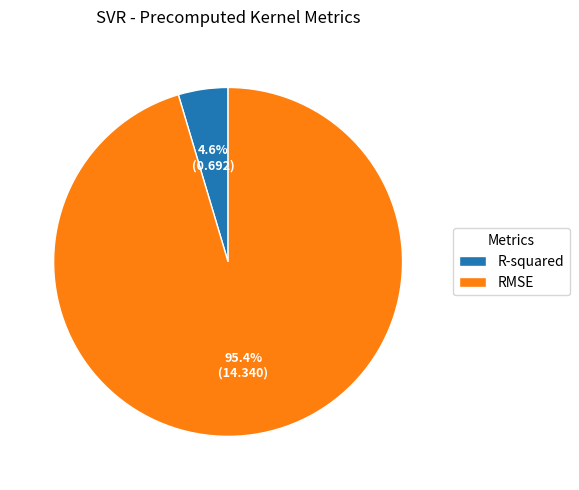

Count the number of slices in the pie.

2